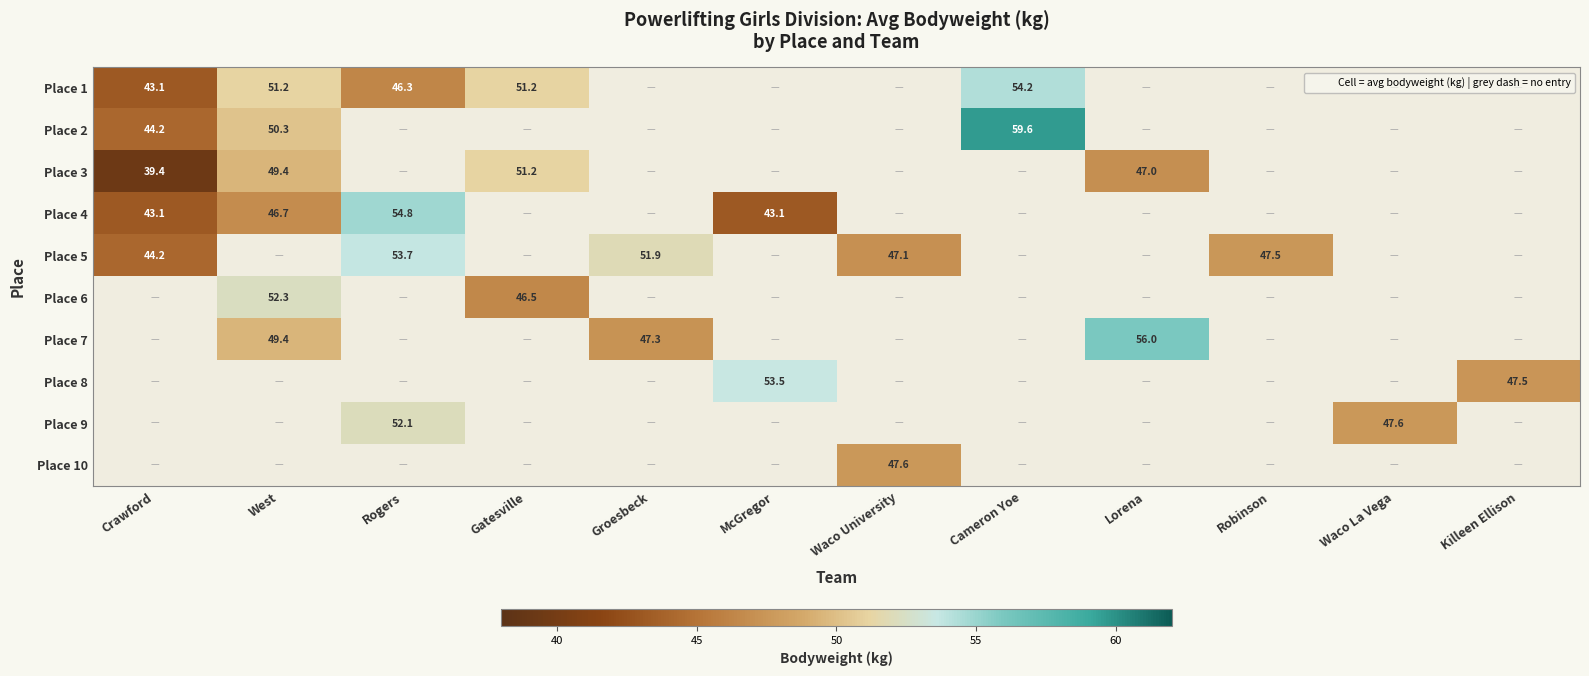

Count the number of categories in the chart.

12